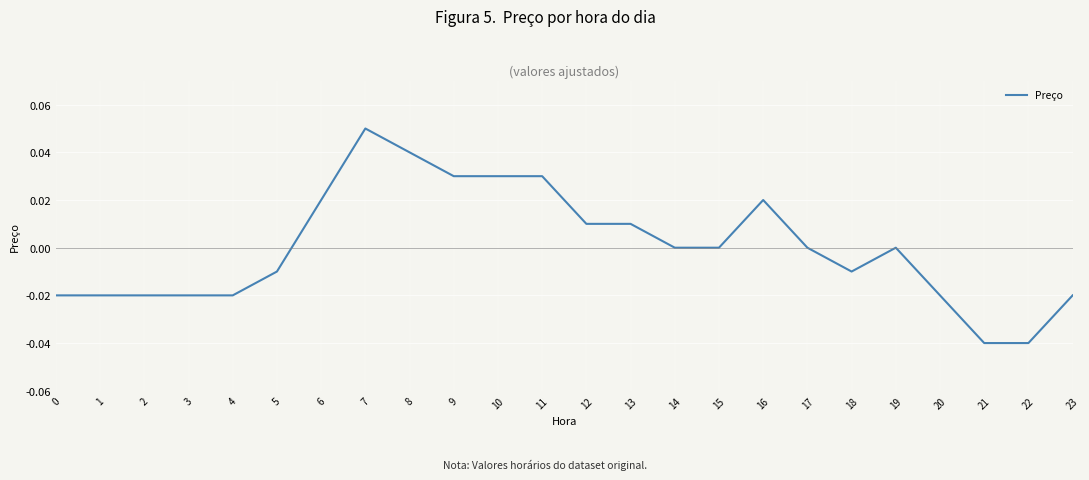

Which category has the highest value across all series?

7